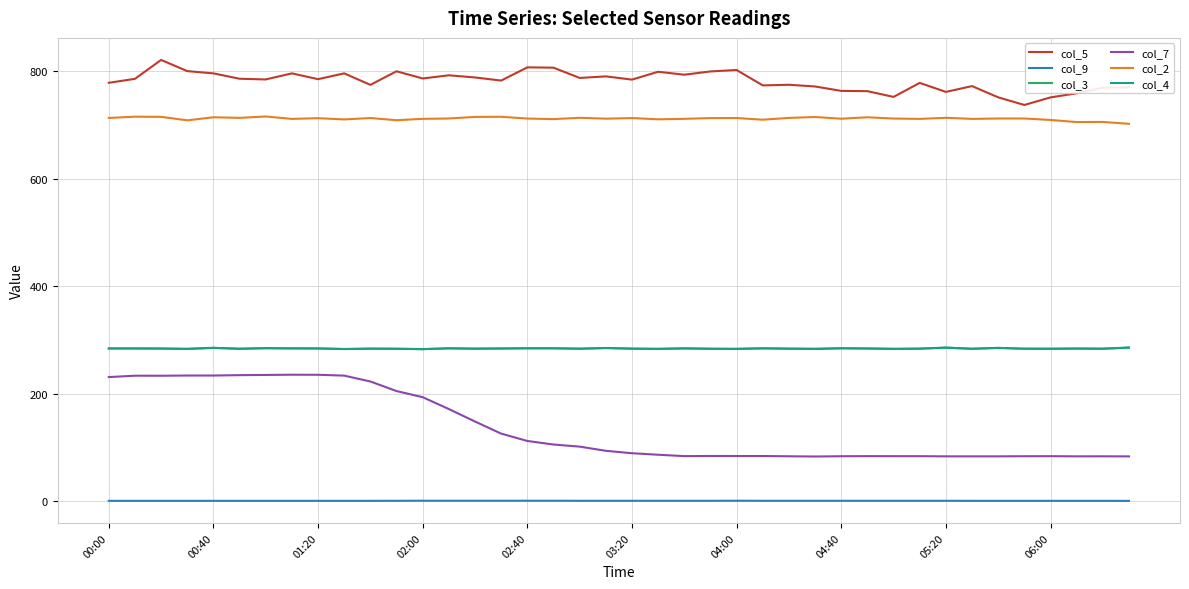

How many lines are shown in the chart?

6